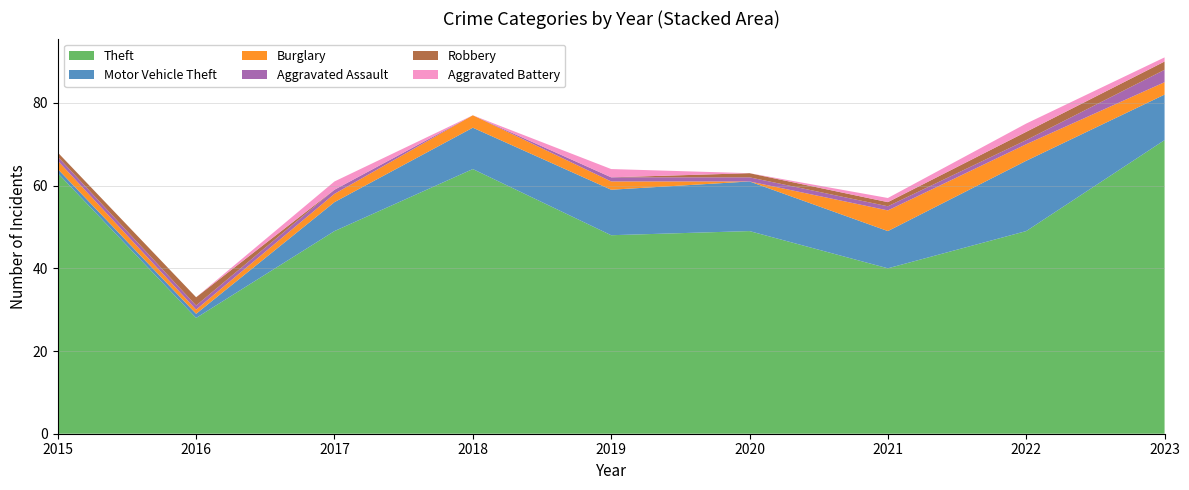

Reading left to right, transcribe all the data shown in this chart.

Theft: 63	28	49	64	48	49	40	49	71
Motor Vehicle Theft: 1	1	7	10	11	12	9	17	11
Burglary: 2	1	2	3	2	0	5	4	3
Aggravated Assault: 1	1	1	0	1	1	1	1	3
Robbery: 1	2	0	0	0	1	1	2	2
Aggravated Battery: 0	0	2	0	2	0	1	2	1